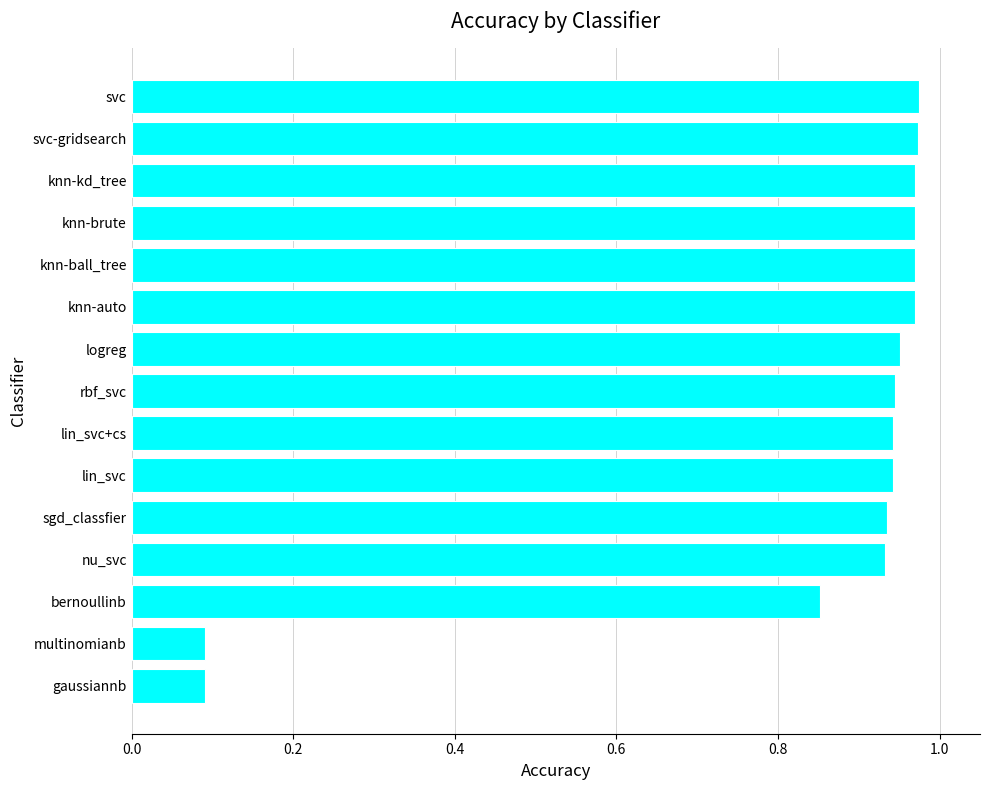

What is the average value?

0.8